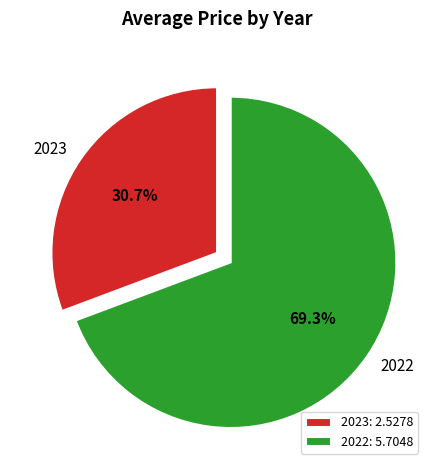

True or false: 2023 accounts for 31% of the total.

True